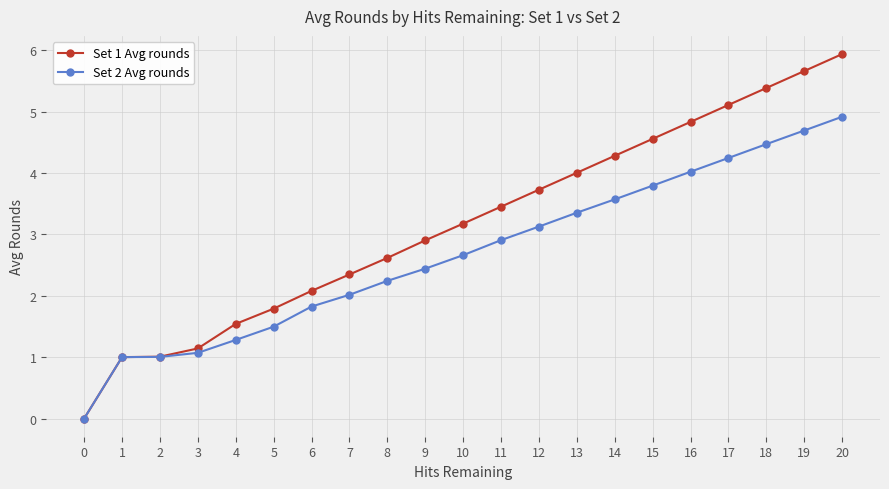

What is the sum of all Set 2 Avg rounds values?

56.1